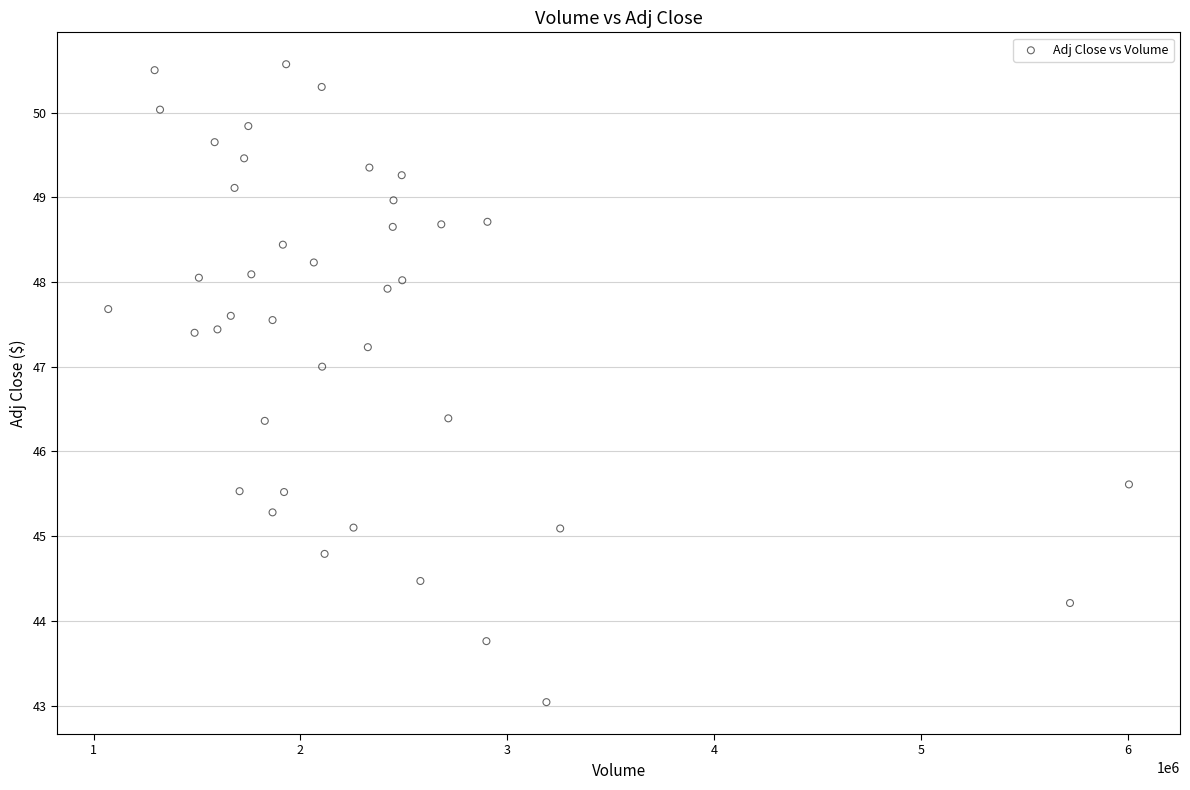

What is the range of X values (max minus min)?

4935900.0